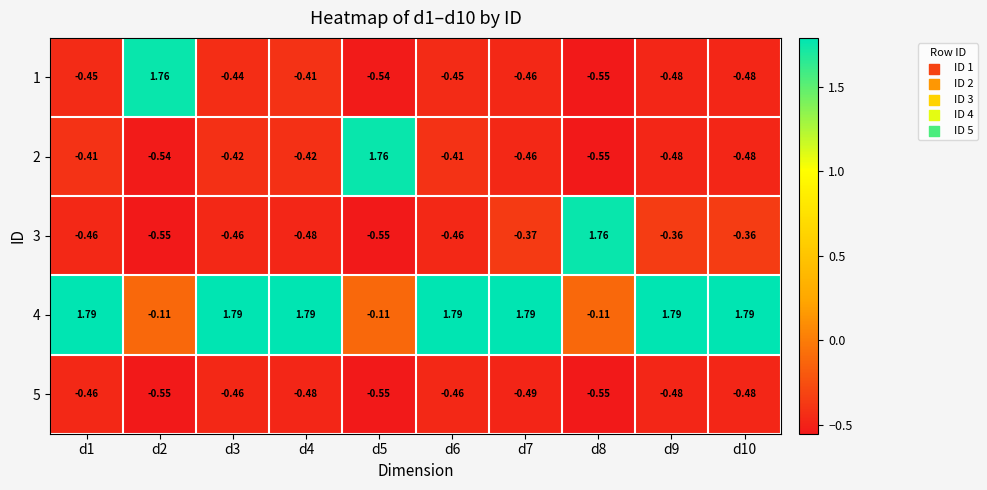

Is the value of 4 at d8 greater than the value of 1 at d2?

No